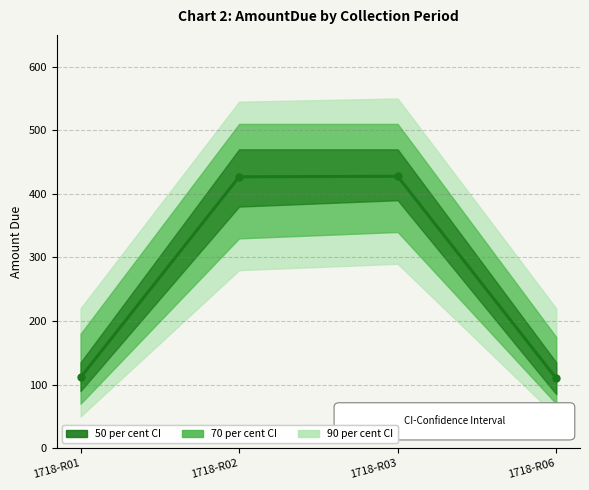

What is the greatest value displayed?

427.6